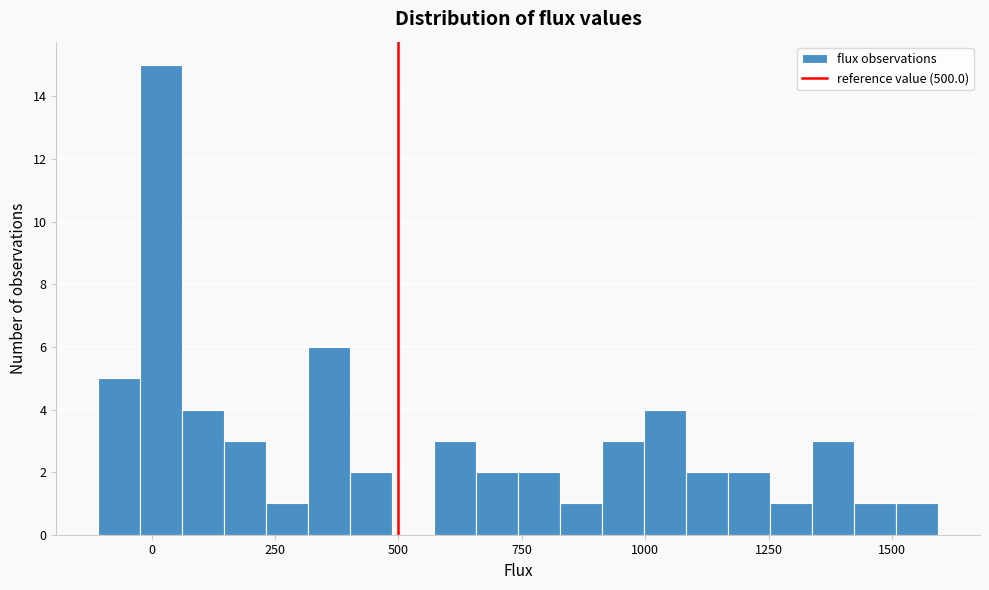

Read against the x-axis, roughly where is the centre of the tallest bar?

0